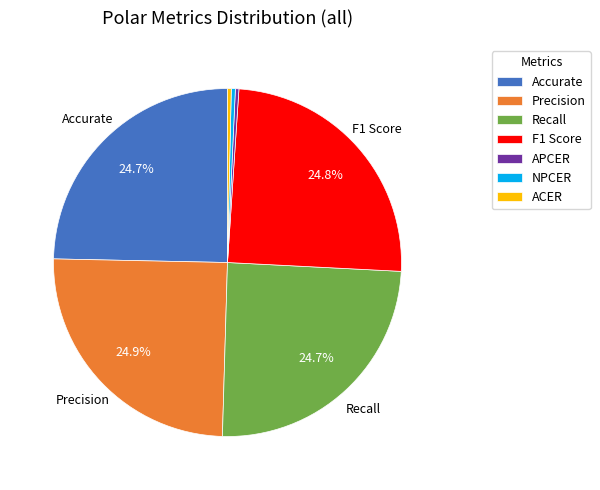

What percentage is NOT represented by F1 Score?

75.2%